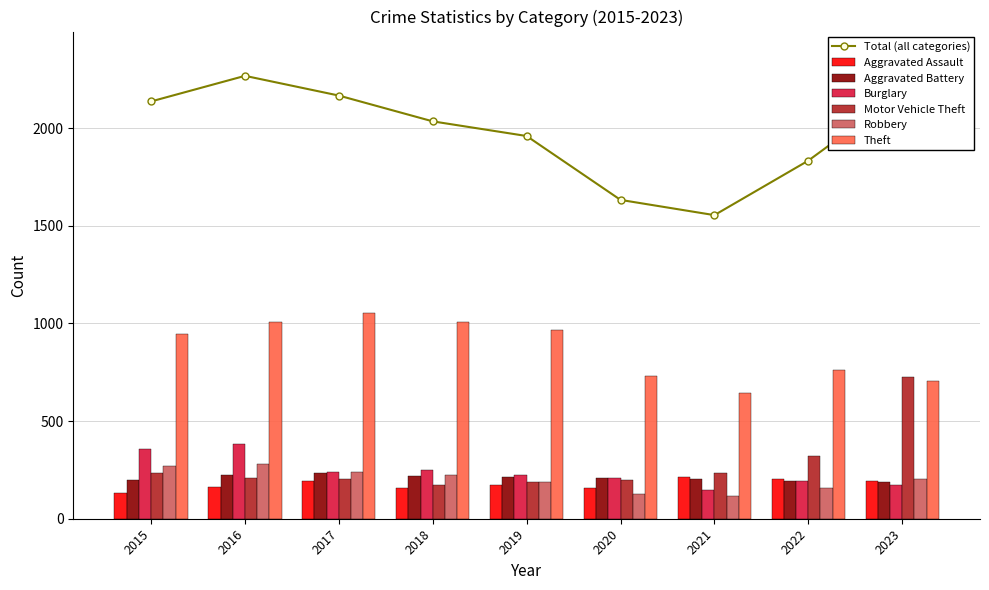

Is the value of Burglary at 2015 greater than the value of Robbery at 2021?

Yes